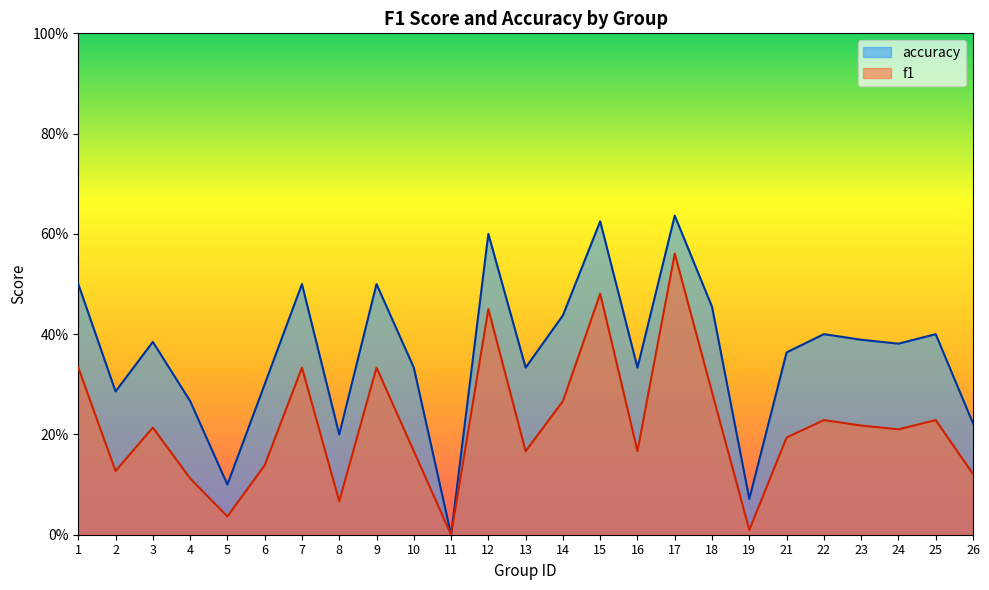

How many values in the accuracy series exceed 0?

24